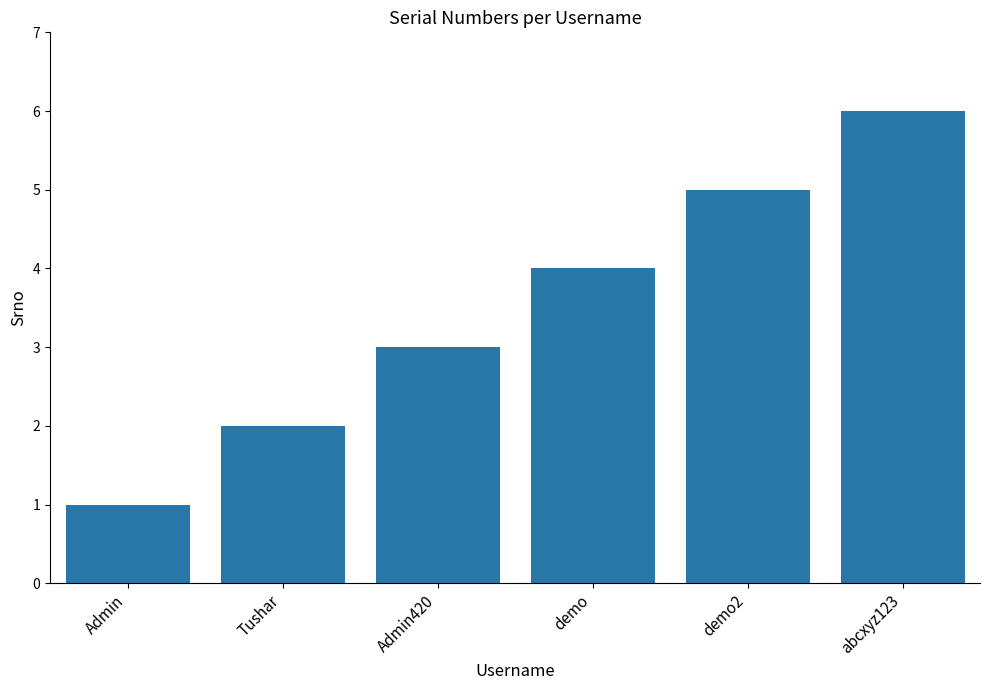

What position from the right is abcxyz123?

1